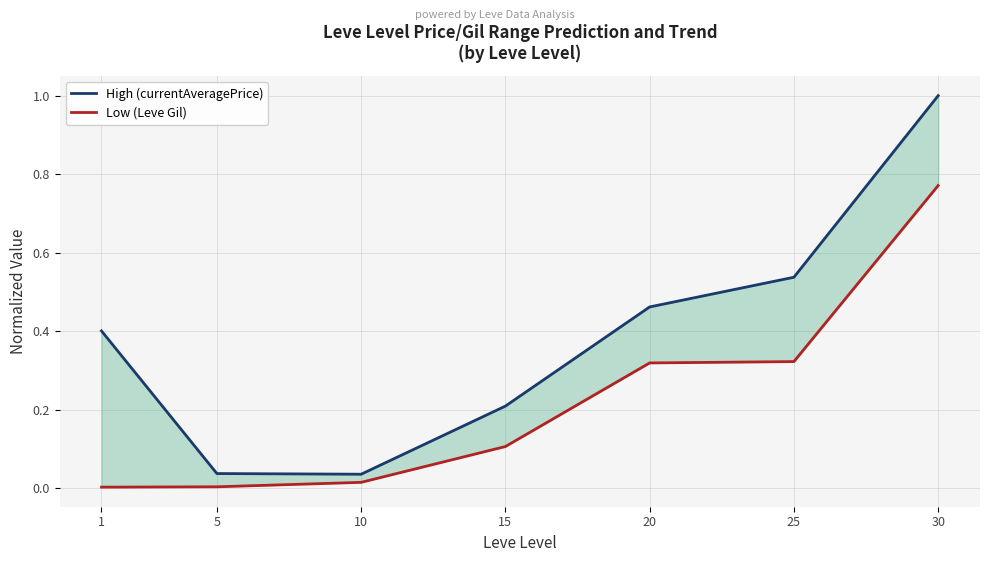

What value does the Low (Leve Gil) series have at 15?

0.1